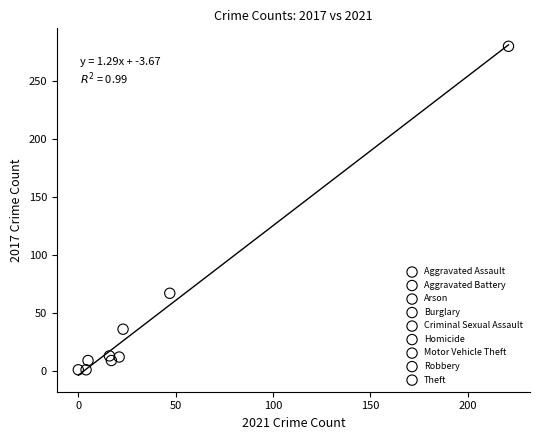

Which series reaches the maximum Y coordinate?

Theft